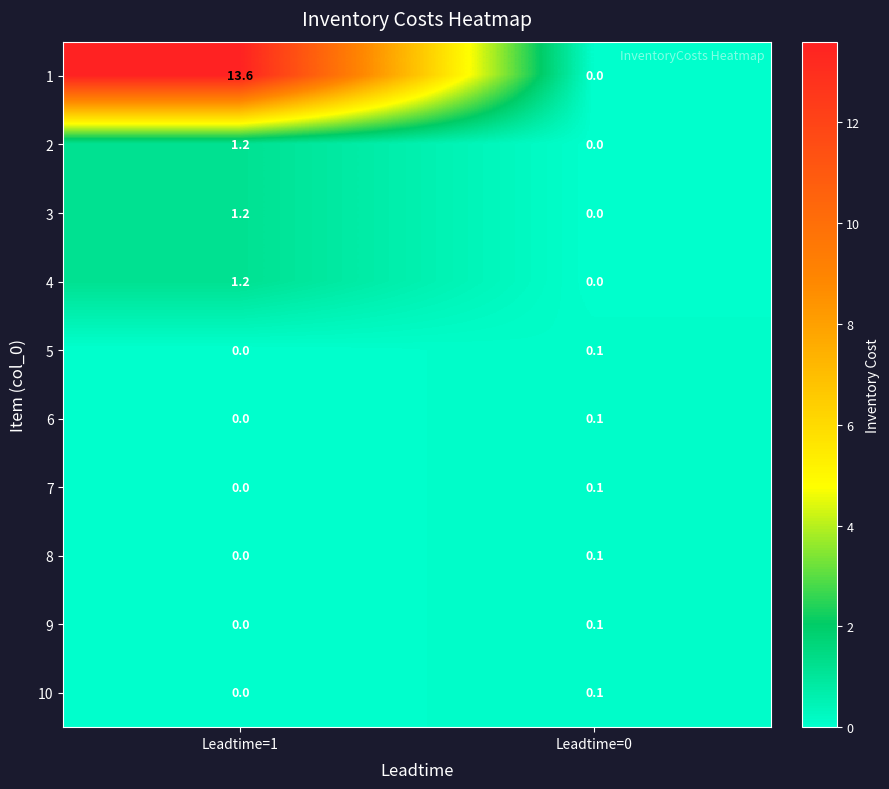

What is the difference between the highest and lowest values at Leadtime=1?

13.6